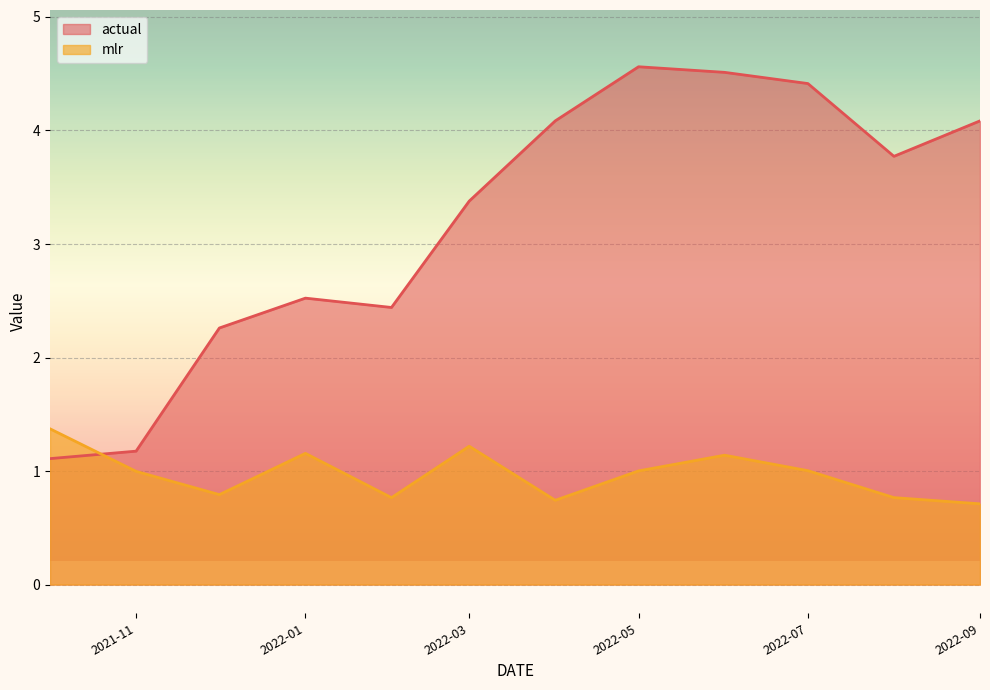

What is the difference between the second highest and second lowest values in the mlr series?

0.5